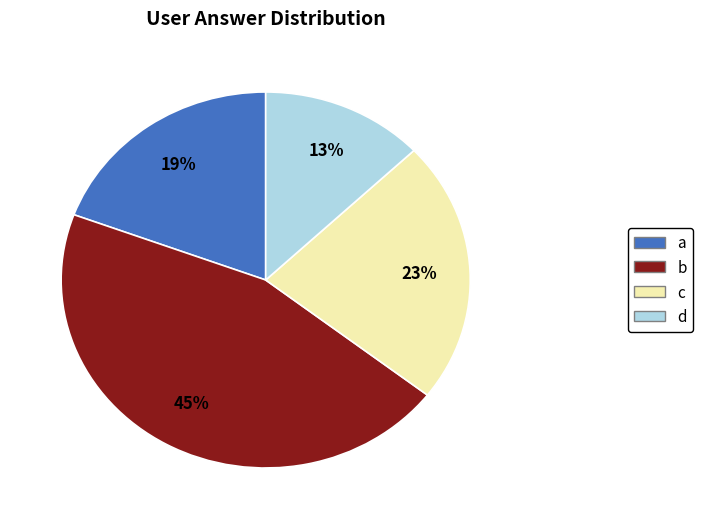

Count the number of slices in the pie.

4